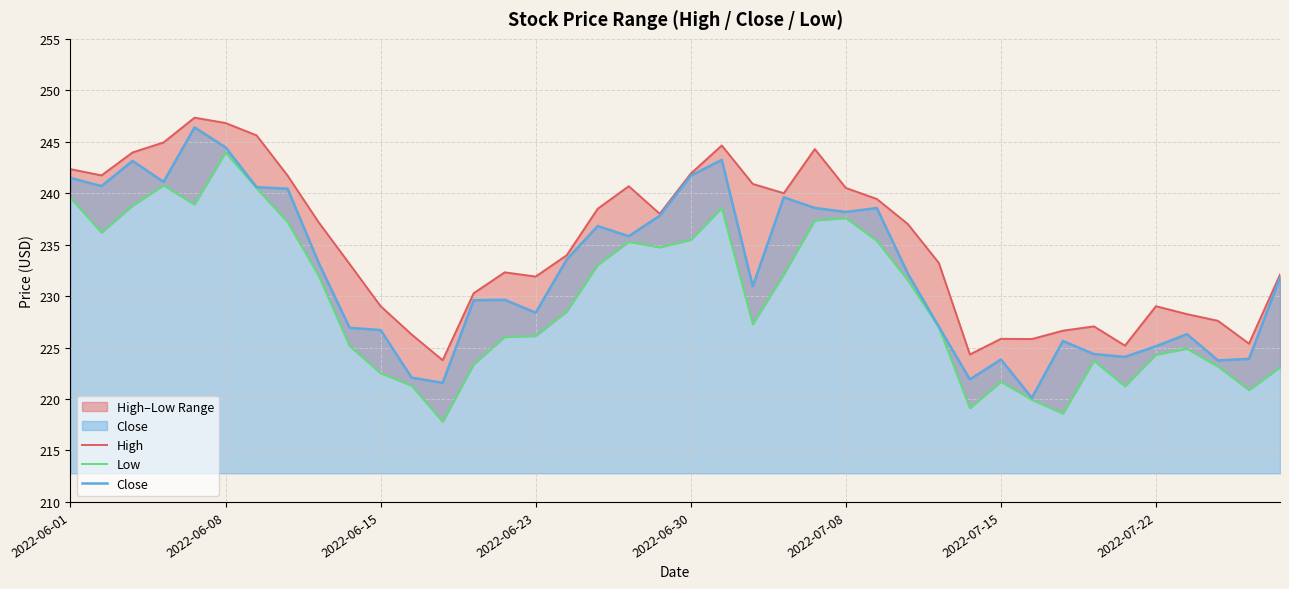

Reading left to right, list all the values displayed in this chart.

High: 242.3	241.7	244.0	244.9	247.3	246.8	245.6	241.7	237.2	233.1	229.0	226.3	223.8	230.3	232.3	231.9	234.0	238.5	240.7	238.0	241.9	244.6	240.9	240.0	244.3	240.5	239.4	237.0	233.2	224.3	225.9	225.8	226.6	227.1	225.2	229.0	228.2	227.6	225.4	232.1
Low: 239.5	236.2	238.8	240.8	238.9	244.0	240.5	237.2	232.0	225.1	222.5	221.3	217.8	223.4	226.0	226.1	228.5	233.0	235.3	234.7	235.5	238.6	227.3	232.1	237.4	237.6	235.4	231.5	227.0	219.1	221.7	219.9	218.6	223.7	221.2	224.3	224.9	223.1	220.9	223.1
Close: 241.5	240.7	243.1	241.1	246.4	244.5	240.6	240.4	233.2	226.9	226.7	222.1	221.6	229.6	229.6	228.4	233.6	236.8	235.8	237.8	241.7	243.2	231.0	239.6	238.6	238.2	238.6	232.2	227.0	221.9	223.8	220.1	225.6	224.4	224.1	225.1	226.3	223.8	223.9	231.8